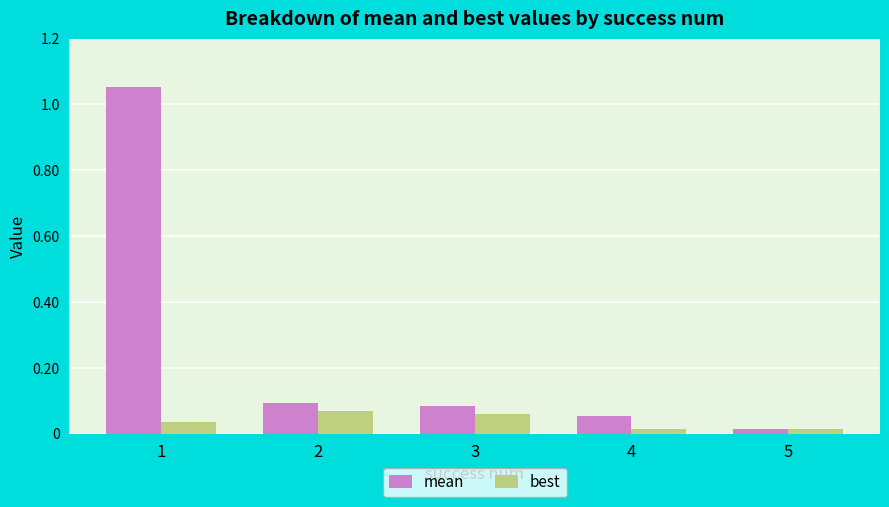

Rank the series by their maximum value, from highest to lowest.

mean, best